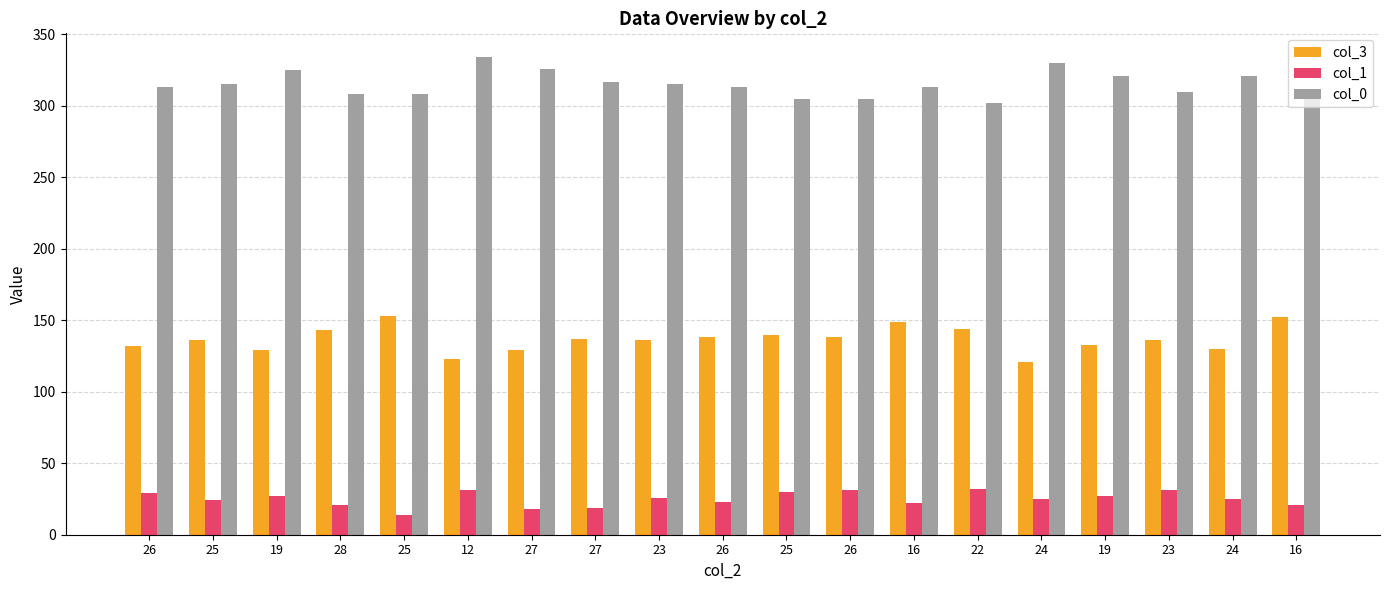

What is the difference between the second highest and second lowest values in the col_0 series?

25